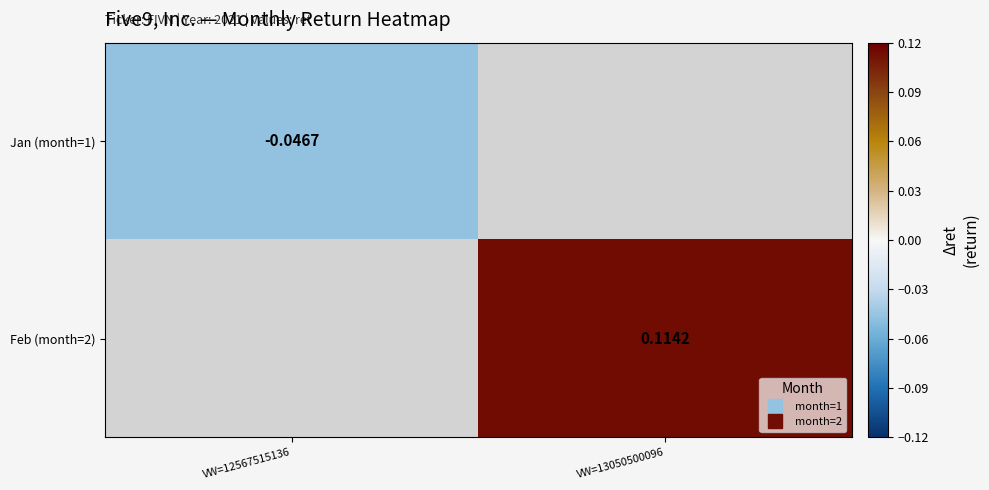

At how many categories does at least one series exceed 0?

1